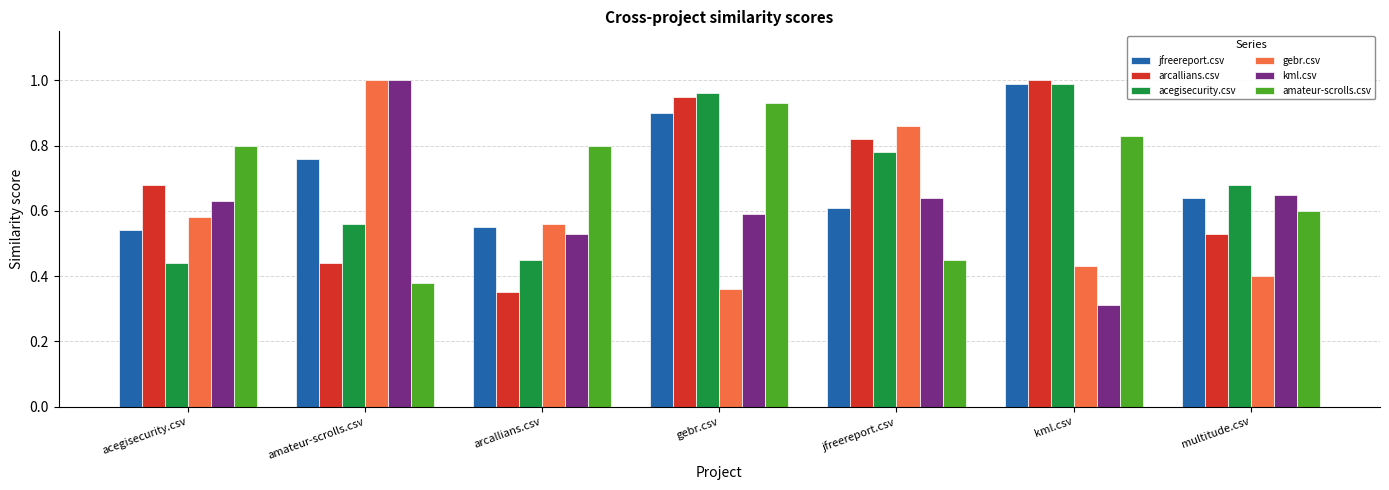

The amateur-scrolls.csv series shows 1.3 at kml.csv. True or false?

False